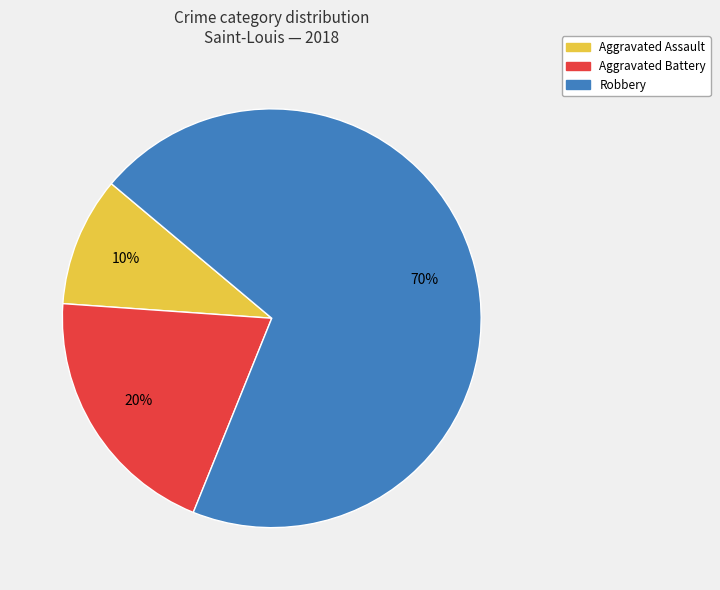

Is it true that Aggravated Assault is 1% of the pie?

False